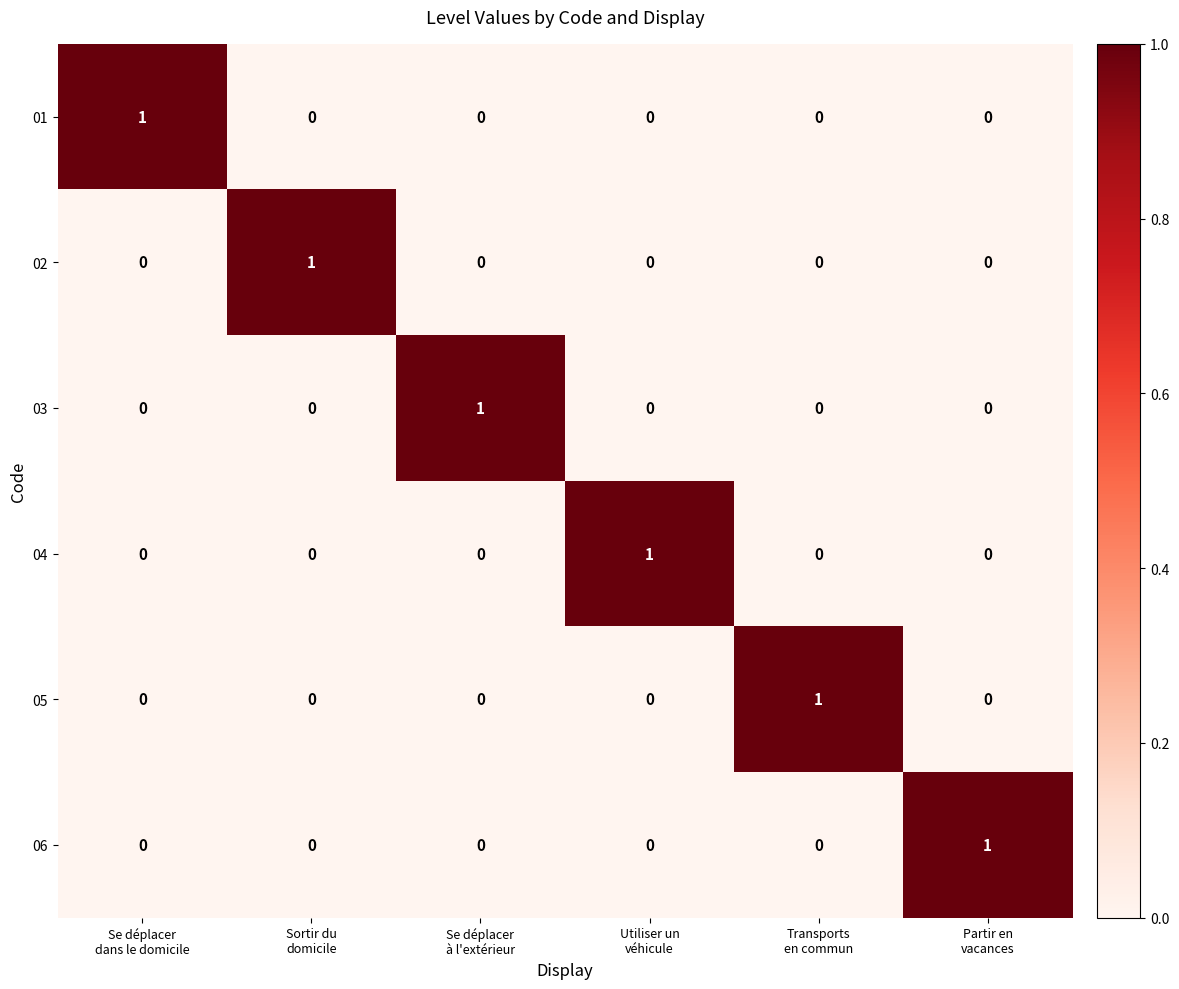

Count the 02 values in the range 0 to 1.

6